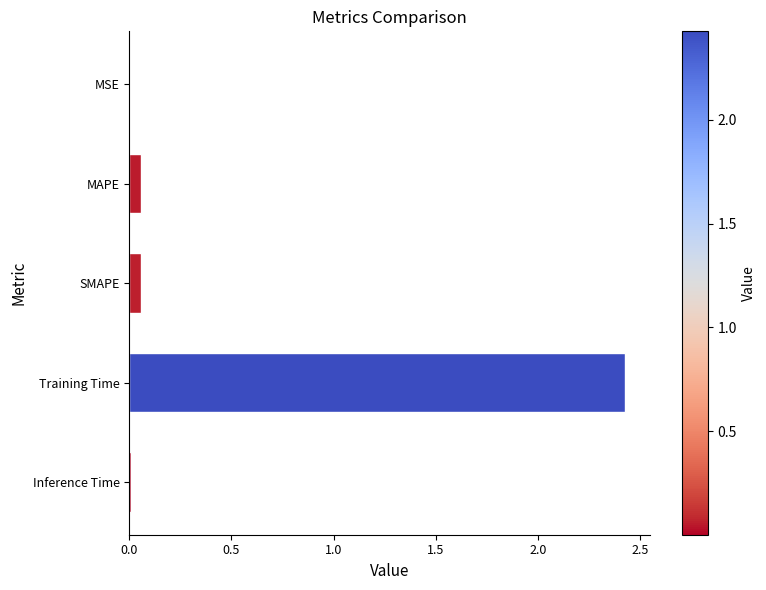

What is the sum of all values?

2.6